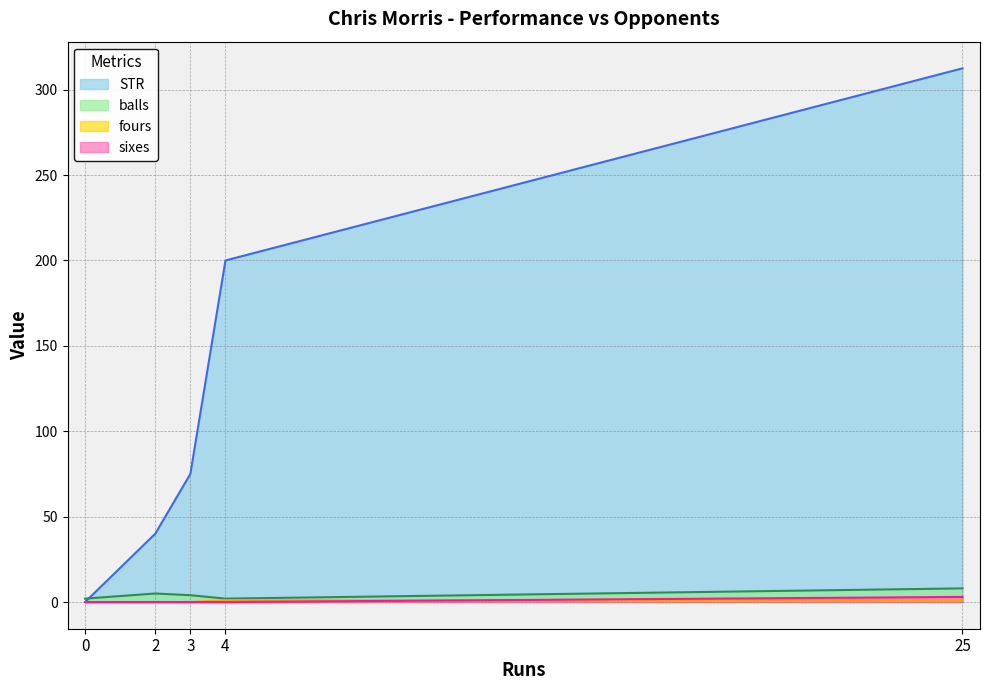

What are all the series names shown in the legend?

STR, balls, fours, sixes